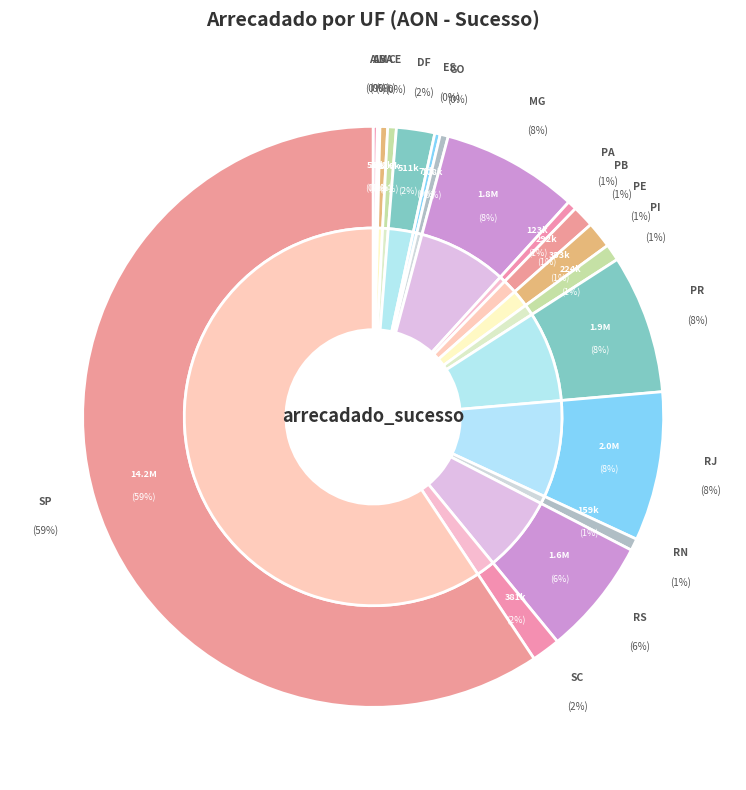

Count the number of slices in the pie.

18